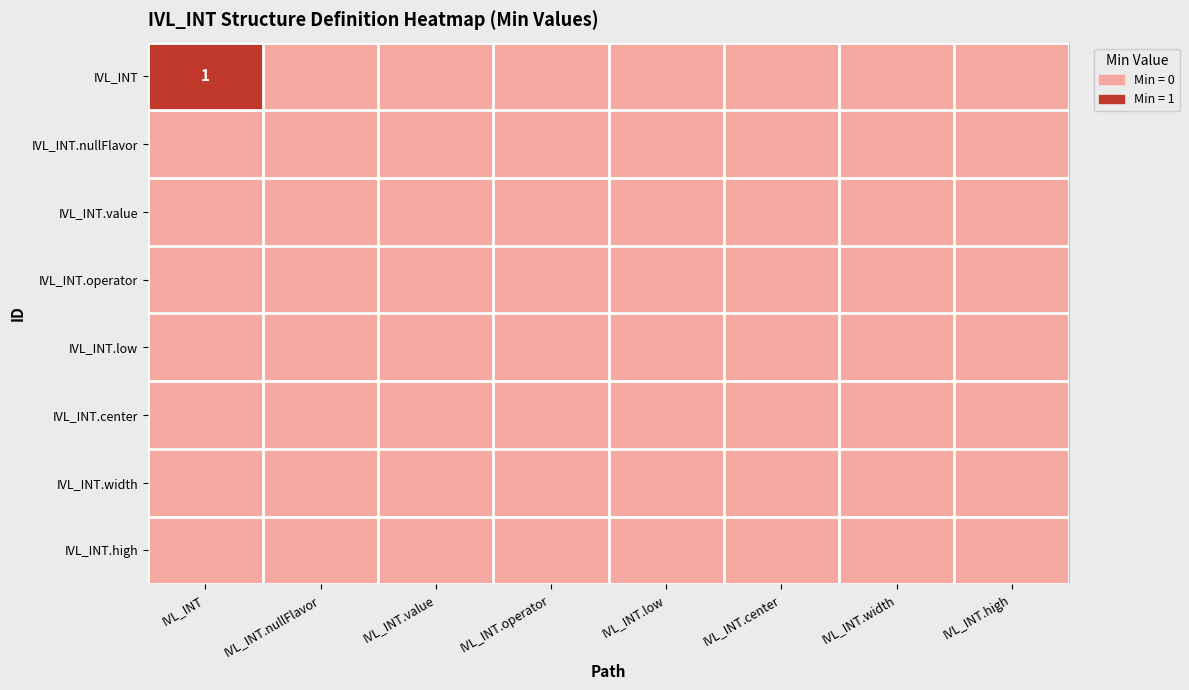

List the labels in order of IVL_INT.high value, largest first.

IVL_INT, IVL_INT.nullFlavor, IVL_INT.value, IVL_INT.operator, IVL_INT.low, IVL_INT.center, IVL_INT.width, IVL_INT.high